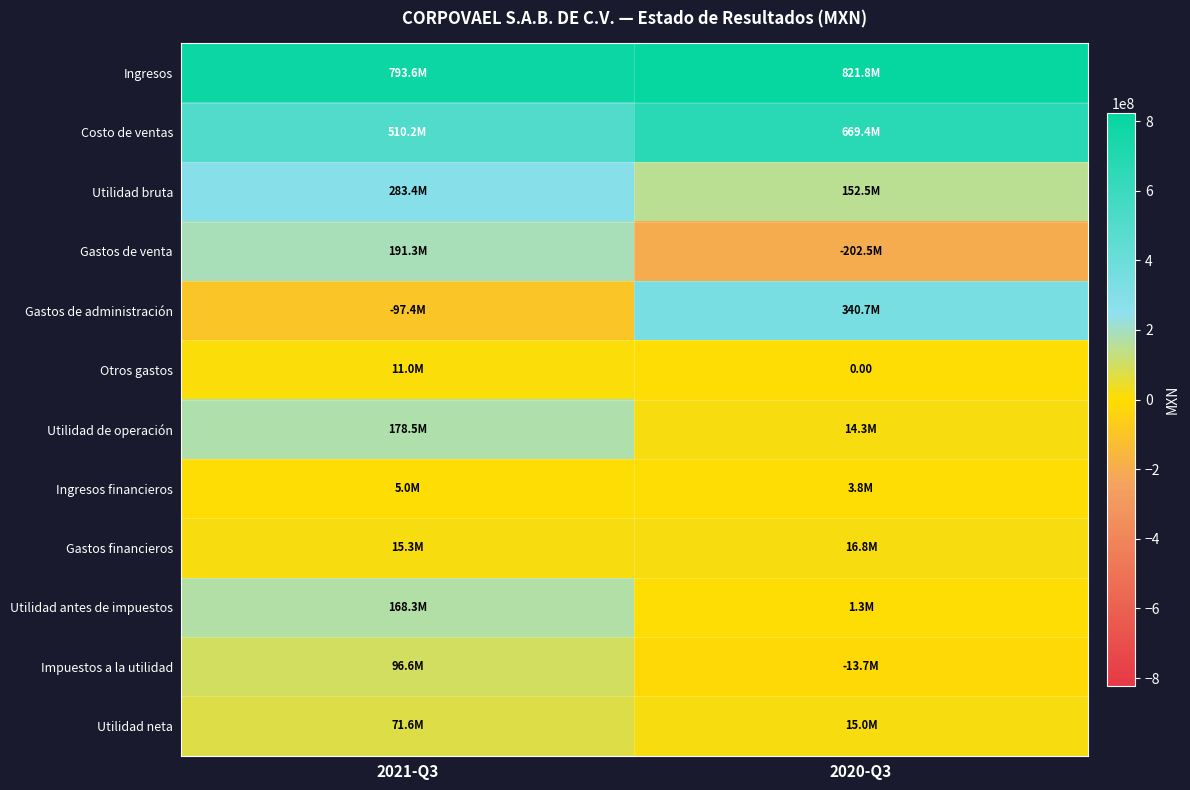

What is the sum of the Gastos de venta values at 2021-Q3 and 2020-Q3?

-11145000